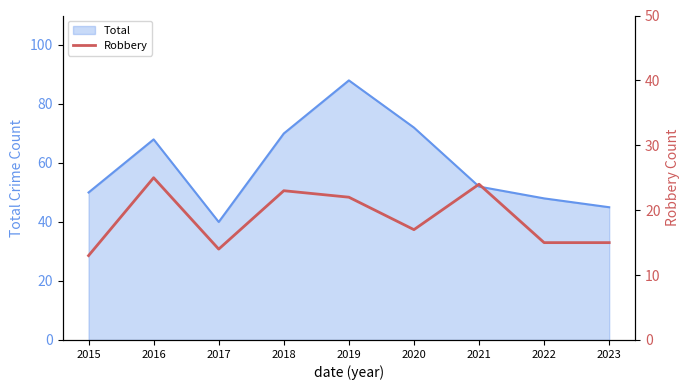

How many data points does each series have?

9